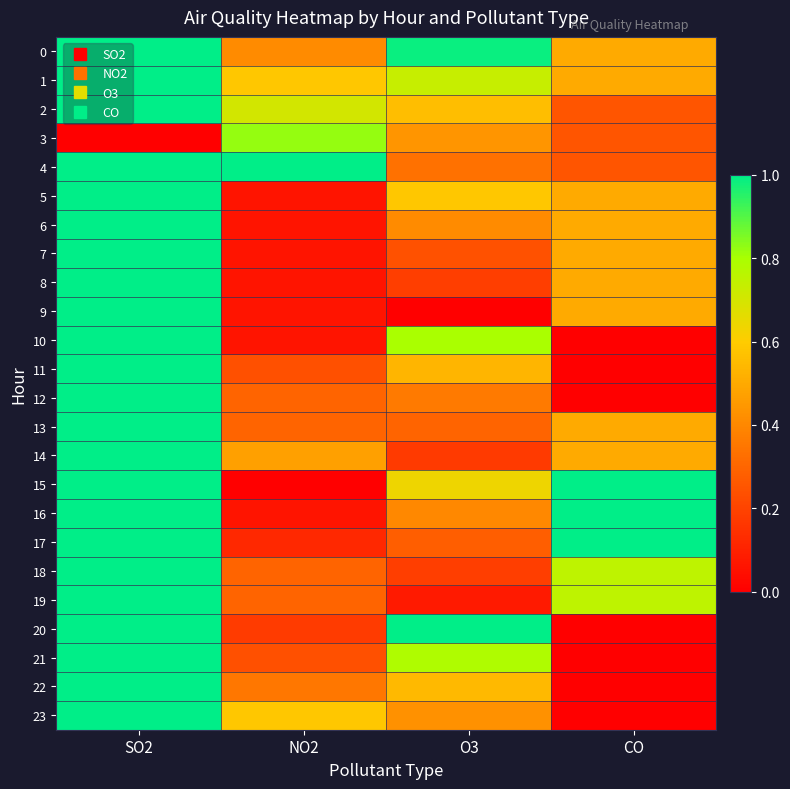

Which category has the highest value across all series?

SO2